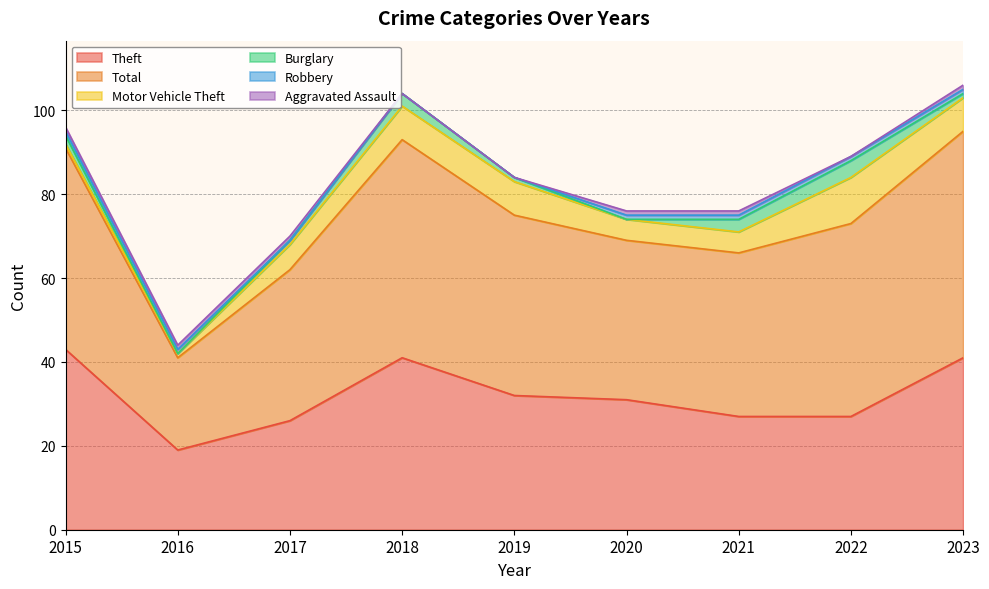

The value of Aggravated Assault at 2022 is 0. True or false?

False